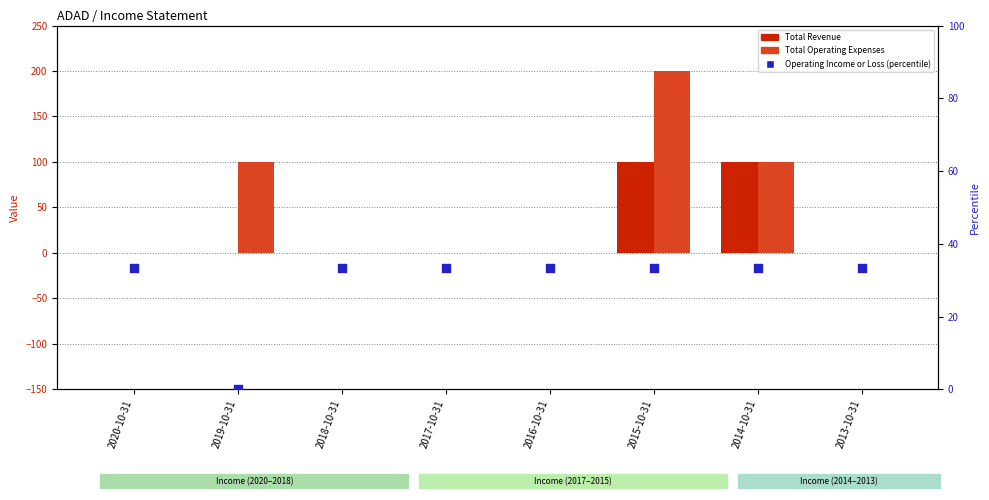

At which category is the sum across all series the highest?

2015-10-31